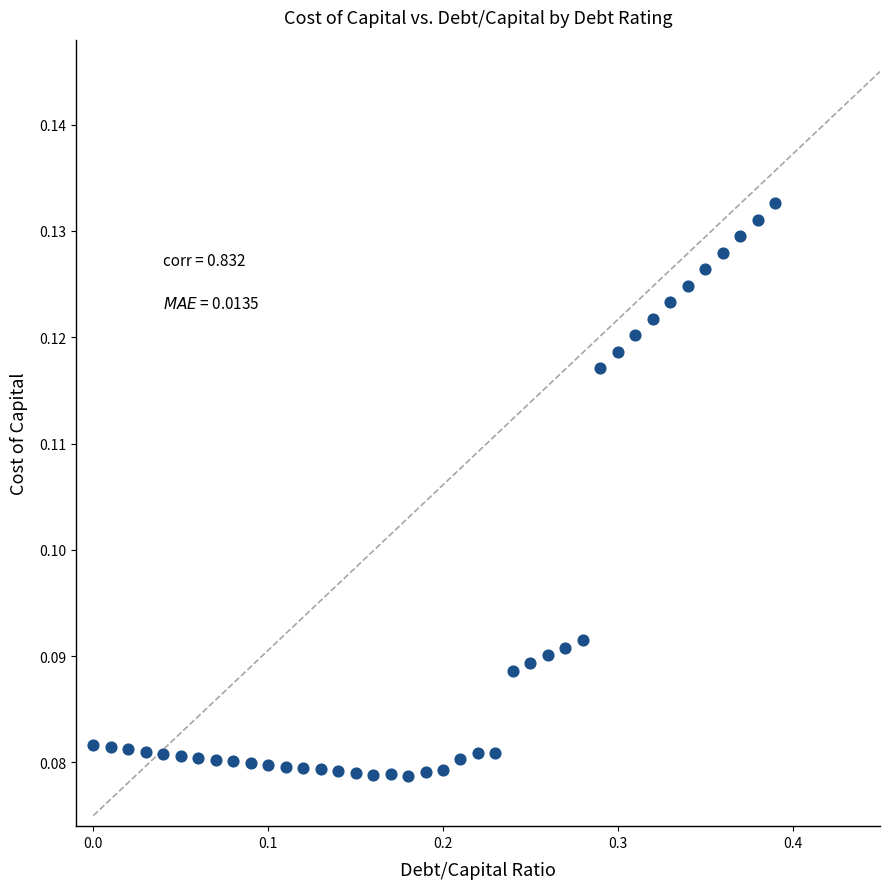

What is the range of X values (max minus min)?

0.4